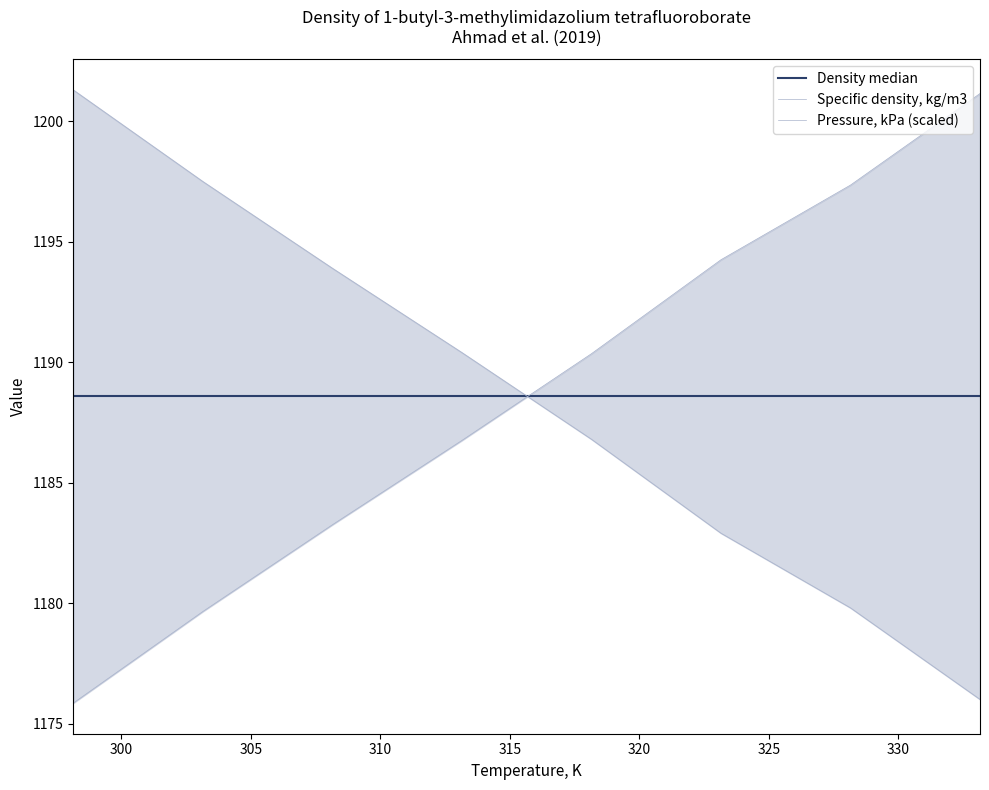

Between 310 and 330, which series saw the biggest shift?

Specific density, kg/m3